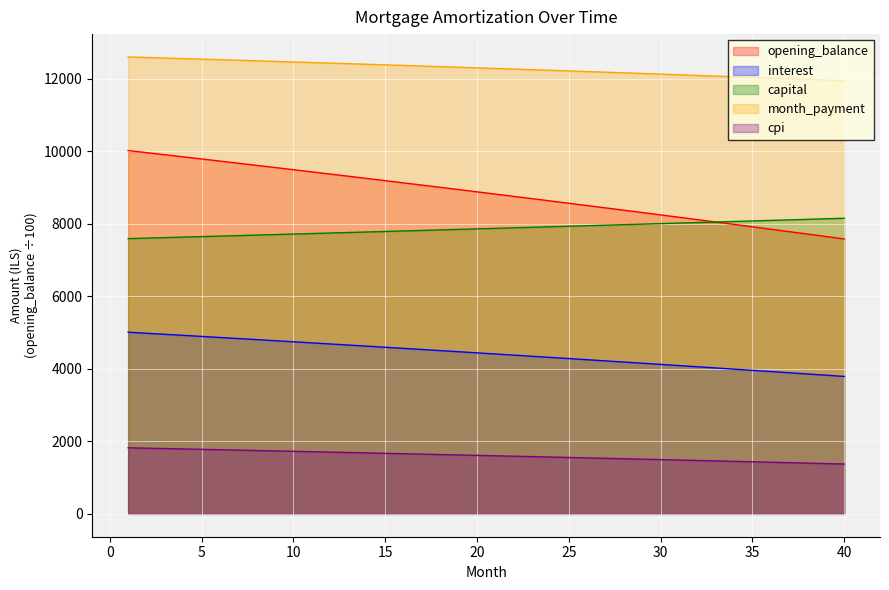

At which label is cpi closest to 1598?

21